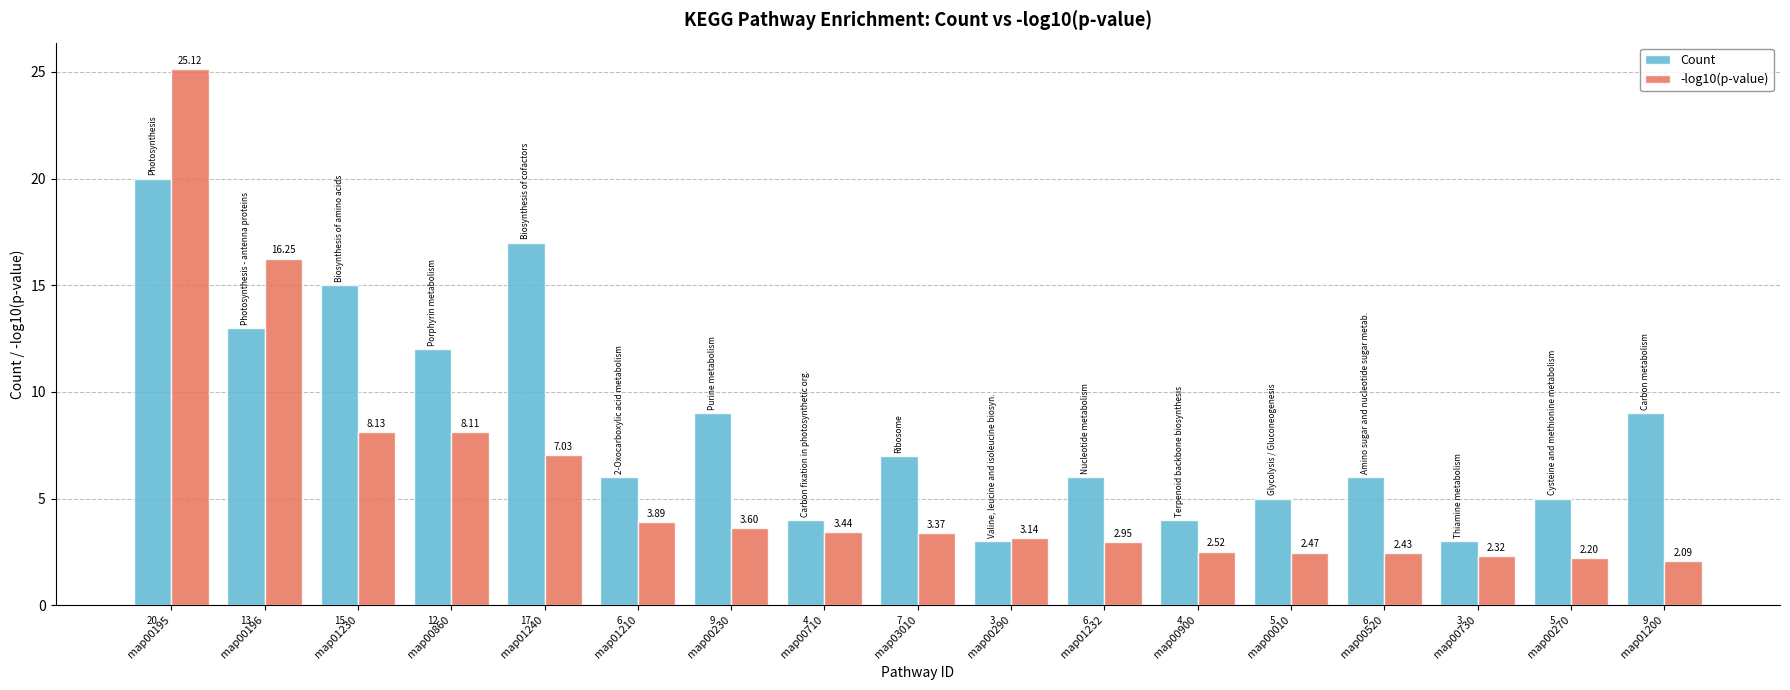

What is the sum of the Count values at map00270 and map01232?

11.0